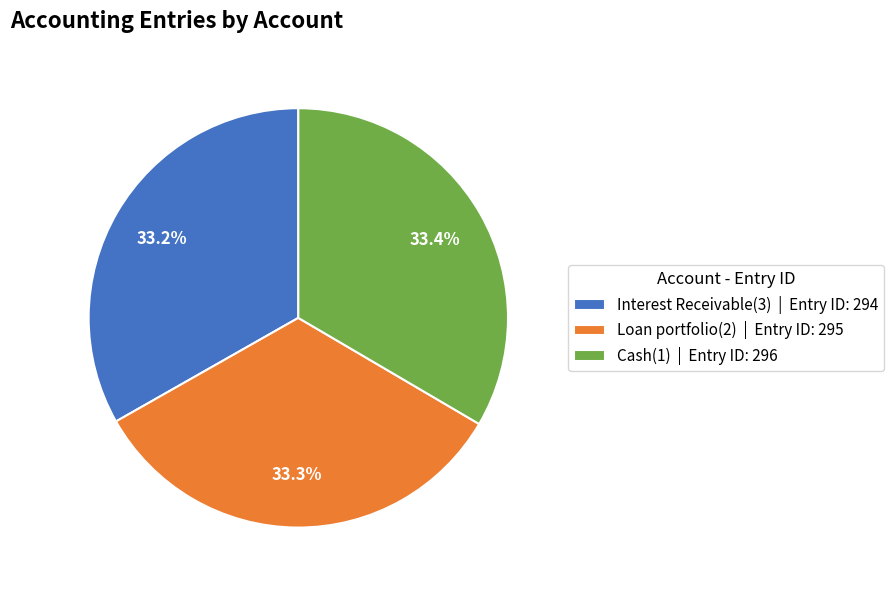

Is it true that Cash(1) is 33% of the pie?

True